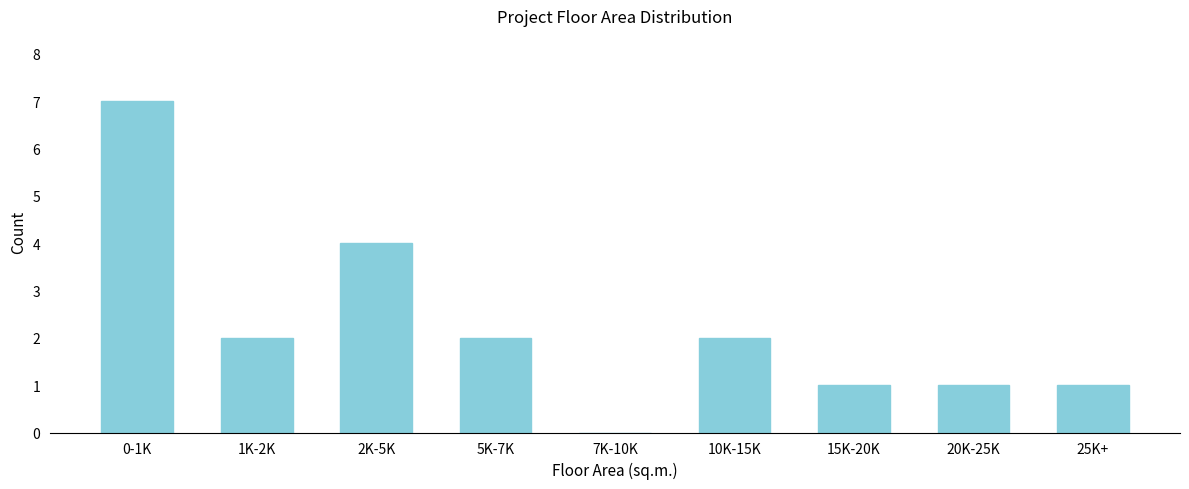

Reading right to left, transcribe all the data shown in this chart.

25K+=1	20K-25K=1	15K-20K=1	10K-15K=2	7K-10K=0	5K-7K=2	2K-5K=4	1K-2K=2	0-1K=7